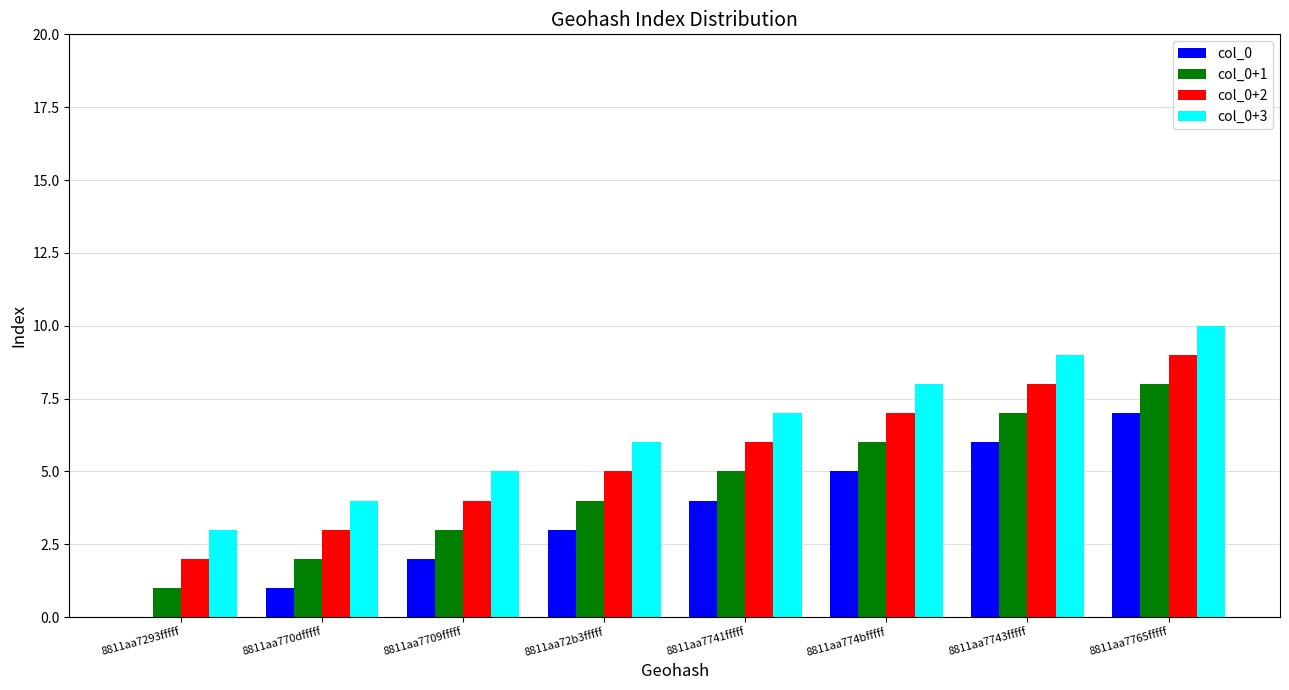

Is it true that col_0+3 equals 11 at 8811aa7741fffff?

False